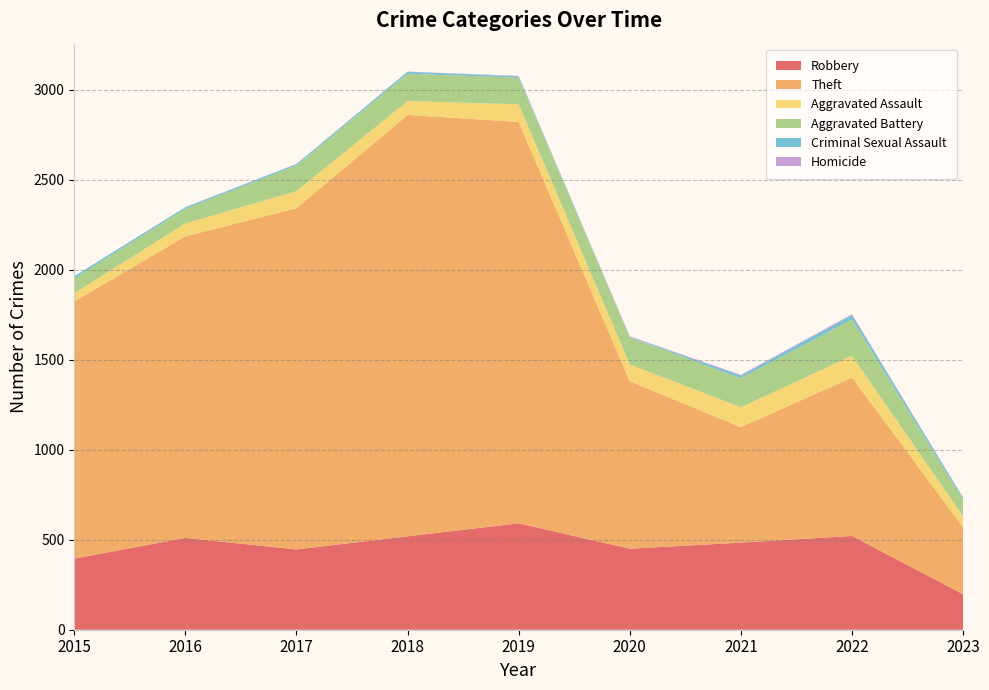

Reading left to right, transcribe all the data shown in this chart.

Robbery: 2015=395	2016=510	2017=446	2018=519	2019=591	2020=450	2021=484	2022=521	2023=197
Theft: 2015=1429	2016=1676	2017=1896	2018=2341	2019=2230	2020=930	2021=642	2022=880	2023=372
Aggravated Assault: 2015=46	2016=71	2017=95	2018=77	2019=98	2020=94	2021=110	2022=121	2023=61
Aggravated Battery: 2015=82	2016=82	2017=142	2018=152	2019=148	2020=150	2021=162	2022=202	2023=91
Criminal Sexual Assault: 2015=12	2016=8	2017=8	2018=11	2019=8	2020=3	2021=14	2022=24	2023=11
Homicide: 2015=0	2016=1	2017=1	2018=1	2019=2	2020=3	2021=4	2022=5	2023=2